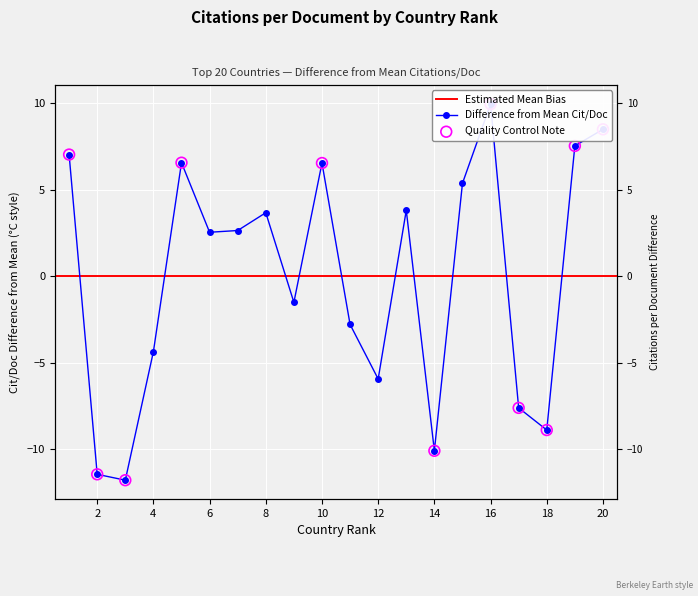

Approximately how many times larger is the value at 6 compared to 16?

0.3